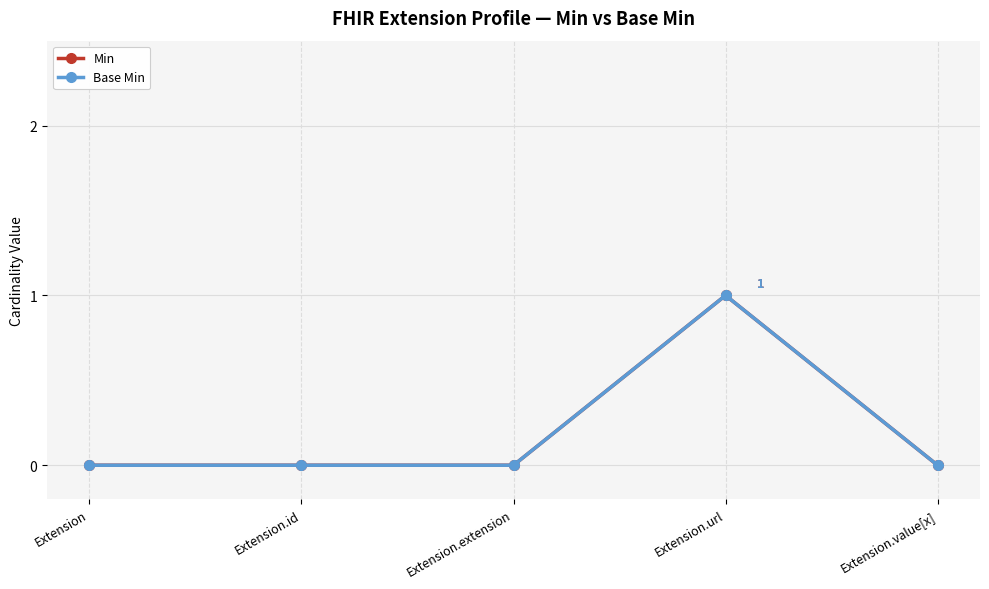

What is the label of the 1st point from the left?

Extension